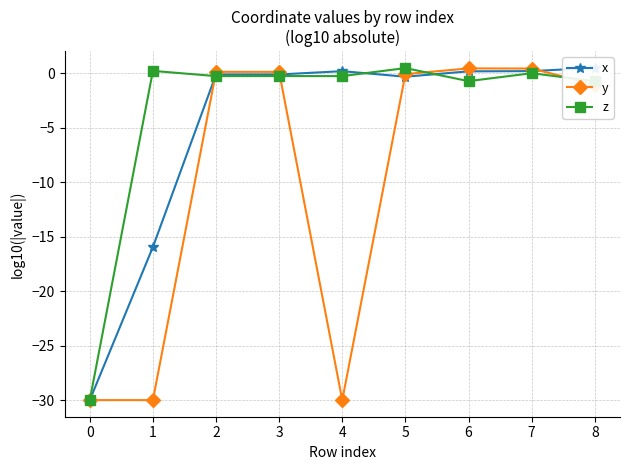

What value does the z series have at 5?

0.5